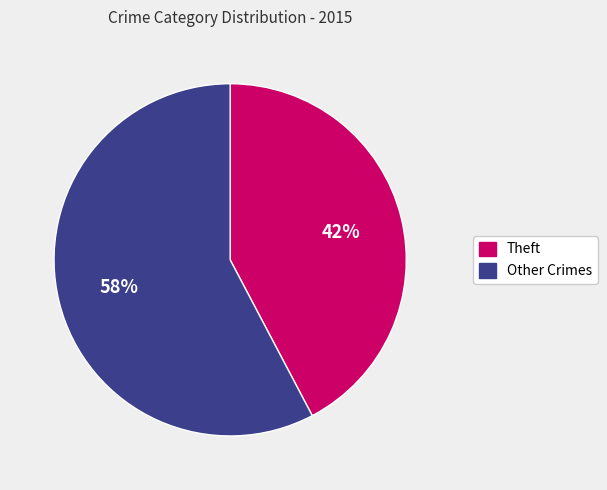

Count the number of slices in the pie.

2